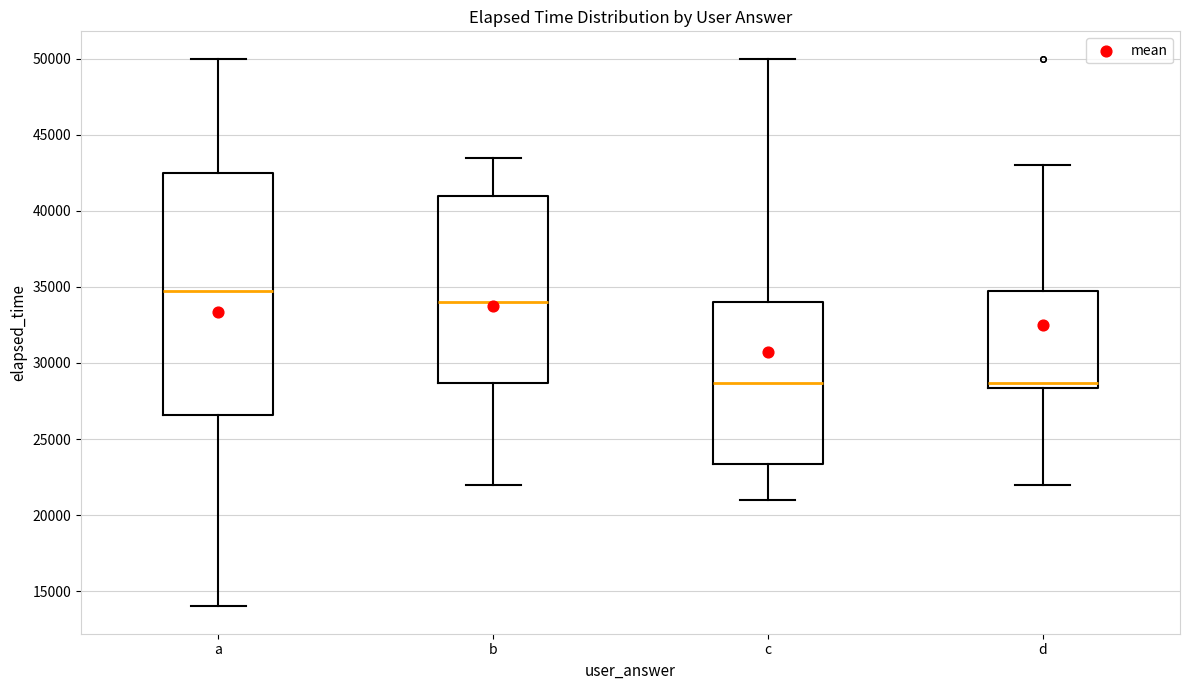

Which box is the tallest, from its lower edge to its upper edge?

a